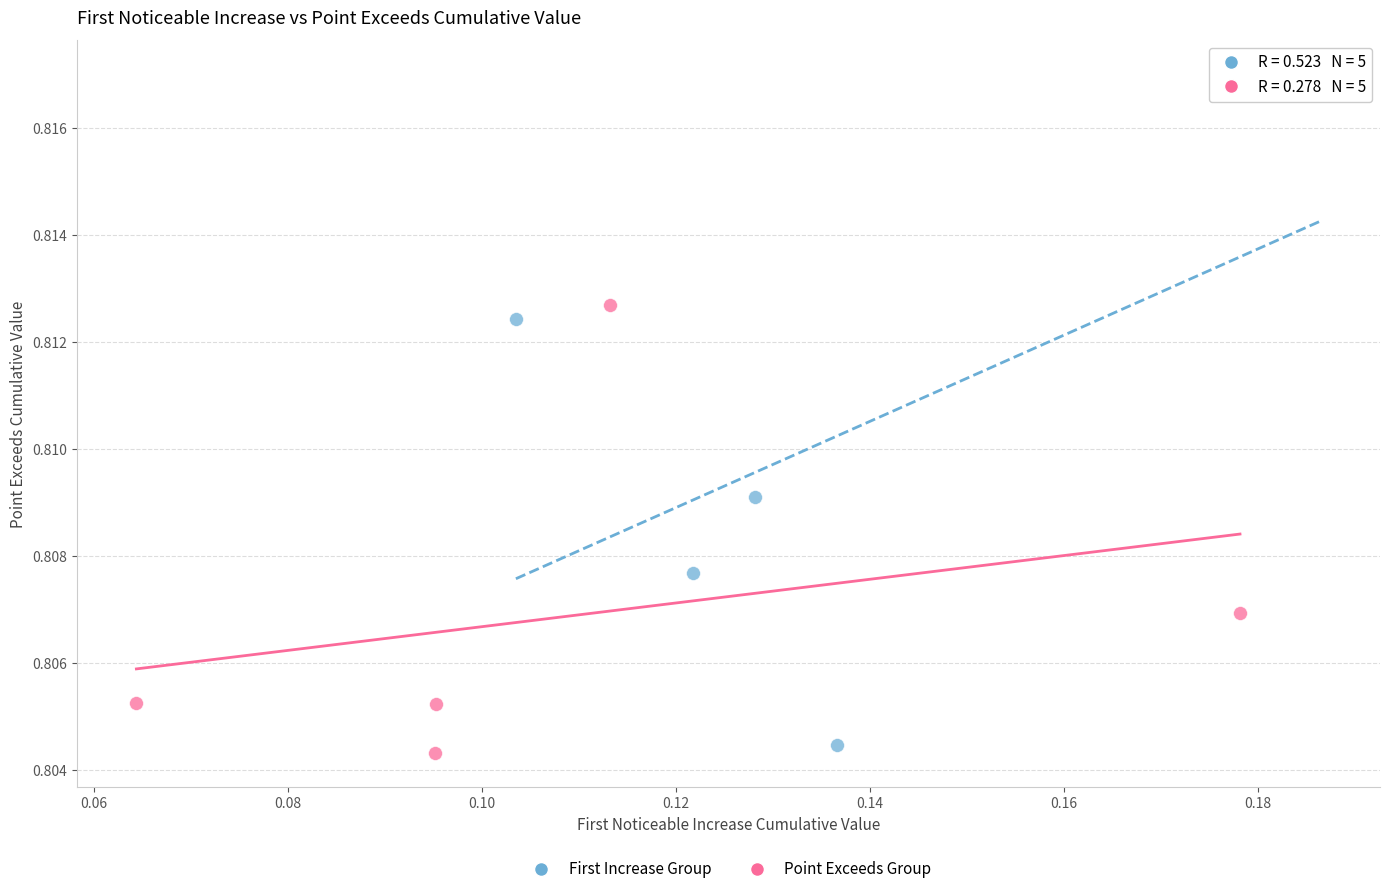

Which series has the widest spread of Y values?

First Increase Group